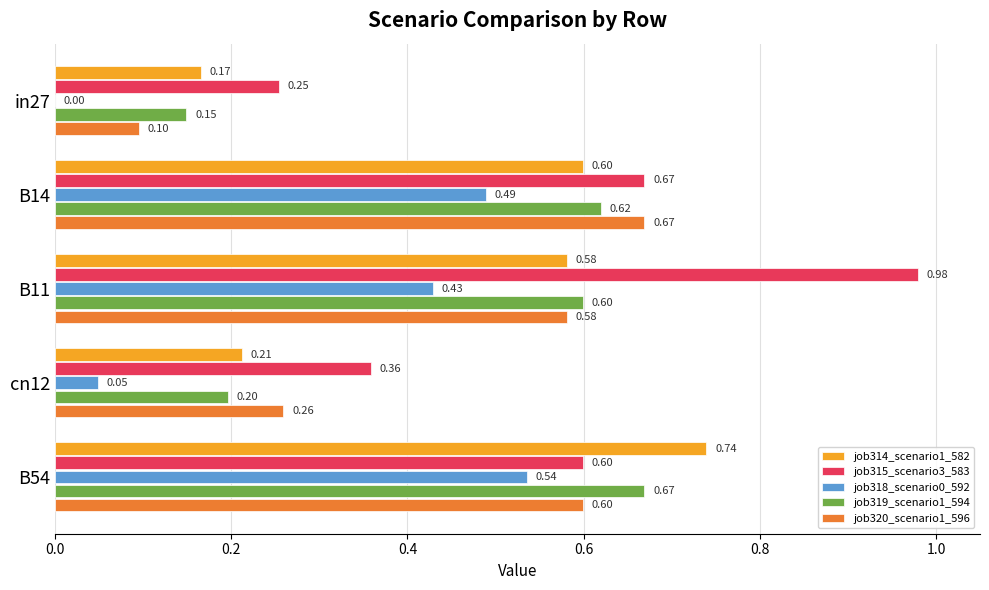

Which series has the widest spread of values?

job315_scenario3_583